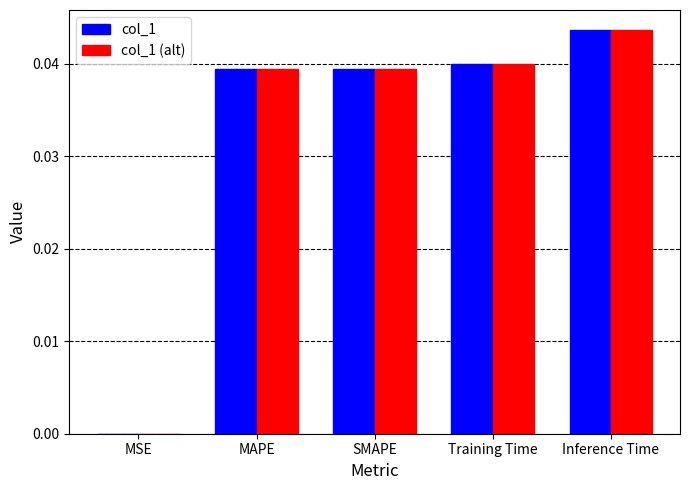

True or false: col_1 (alt) has a value of 0.1 at SMAPE.

False